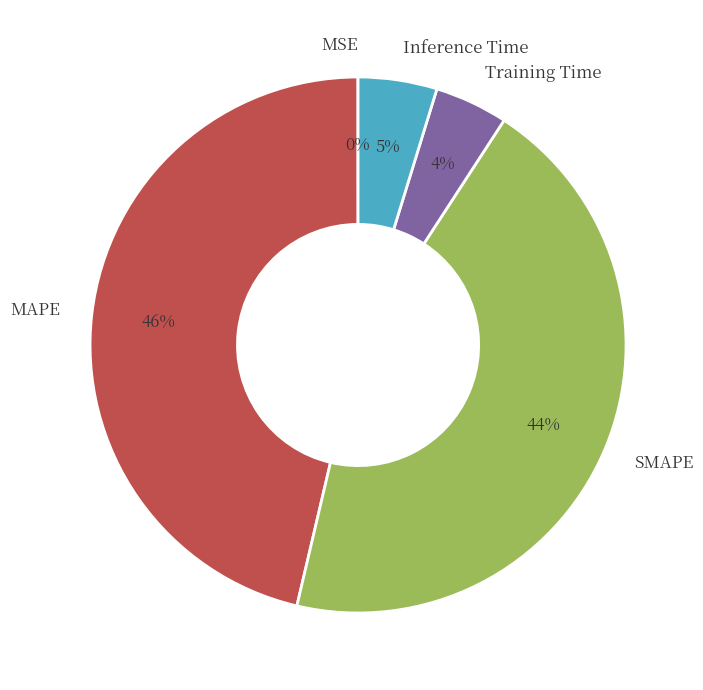

The MAPE slice represents 46% of the pie. True or false?

True